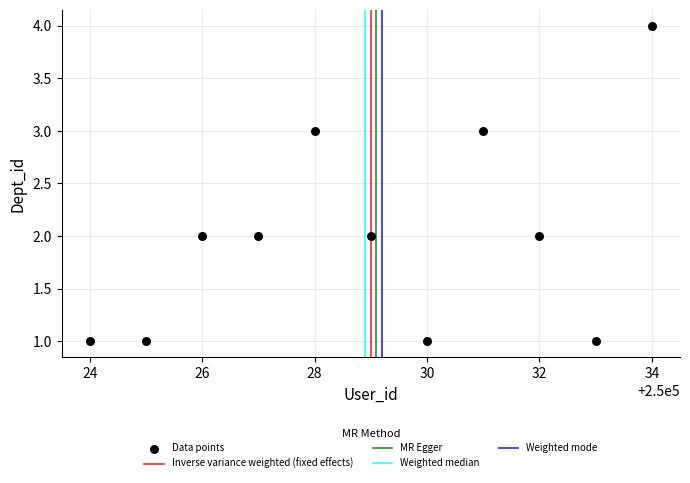

What is the range of Y values (max minus min)?

3